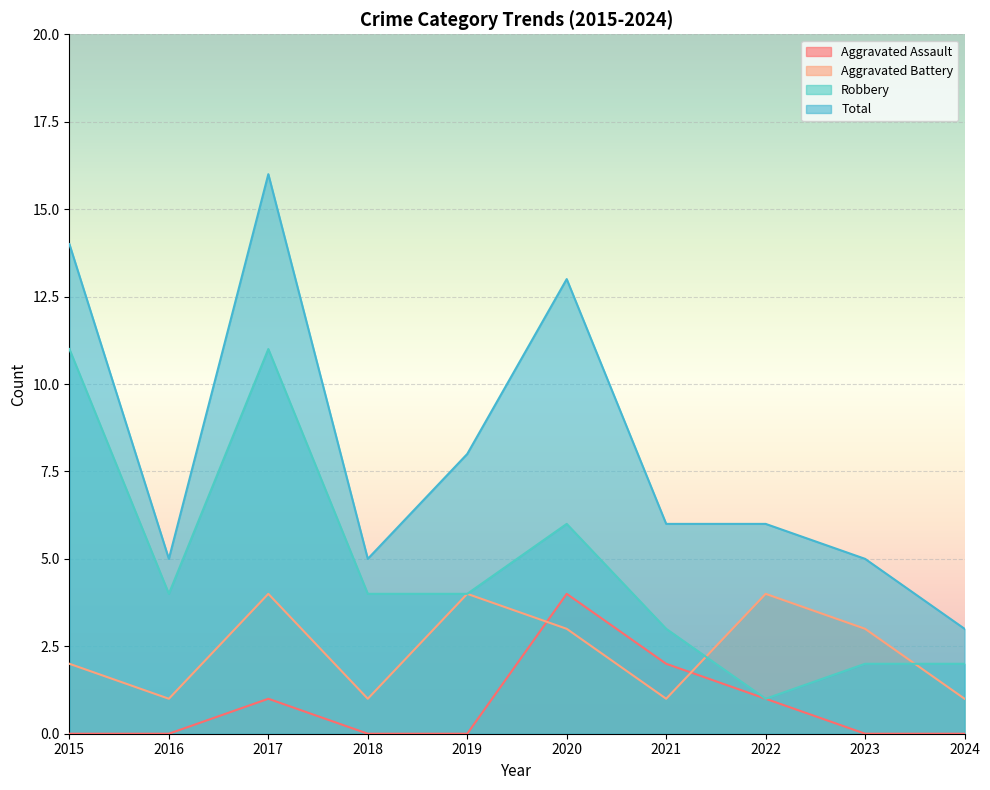

In Total, how many points are lower than both neighbors (excluding endpoints)?

2